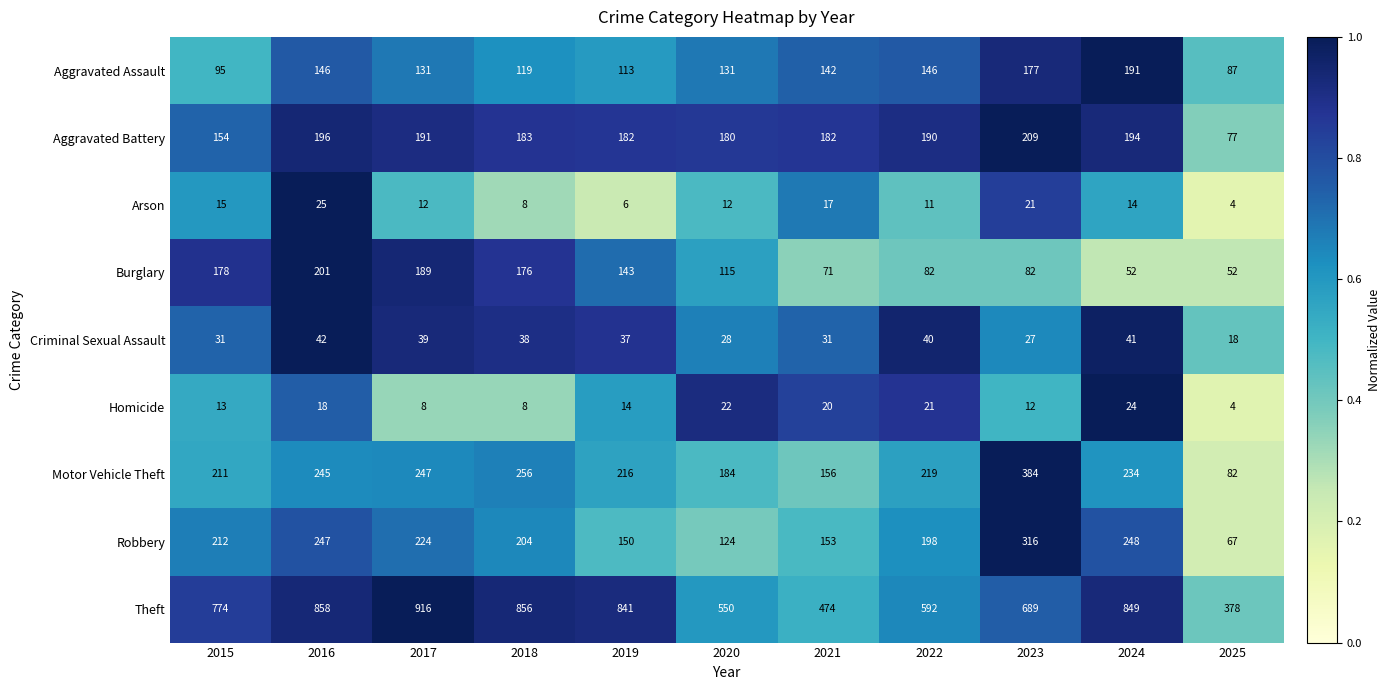

List the series in order of their peak value, lowest first.

Homicide, Arson, Criminal Sexual Assault, Aggravated Assault, Burglary, Aggravated Battery, Robbery, Motor Vehicle Theft, Theft